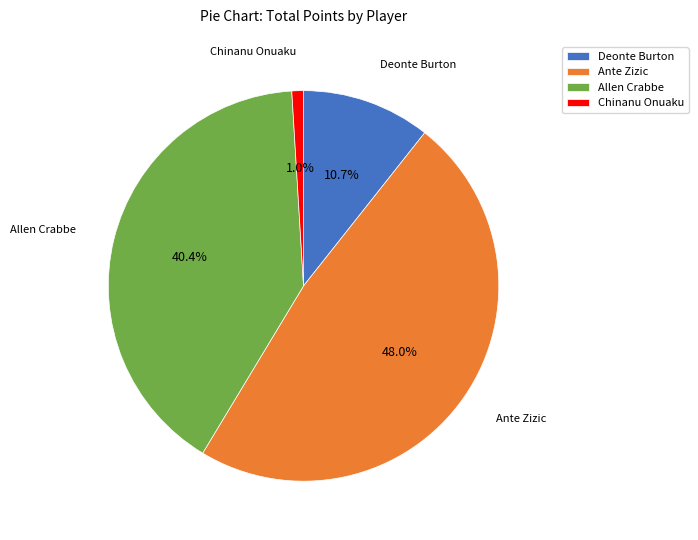

What percentage is the Deonte Burton slice, to the nearest percent?

11%